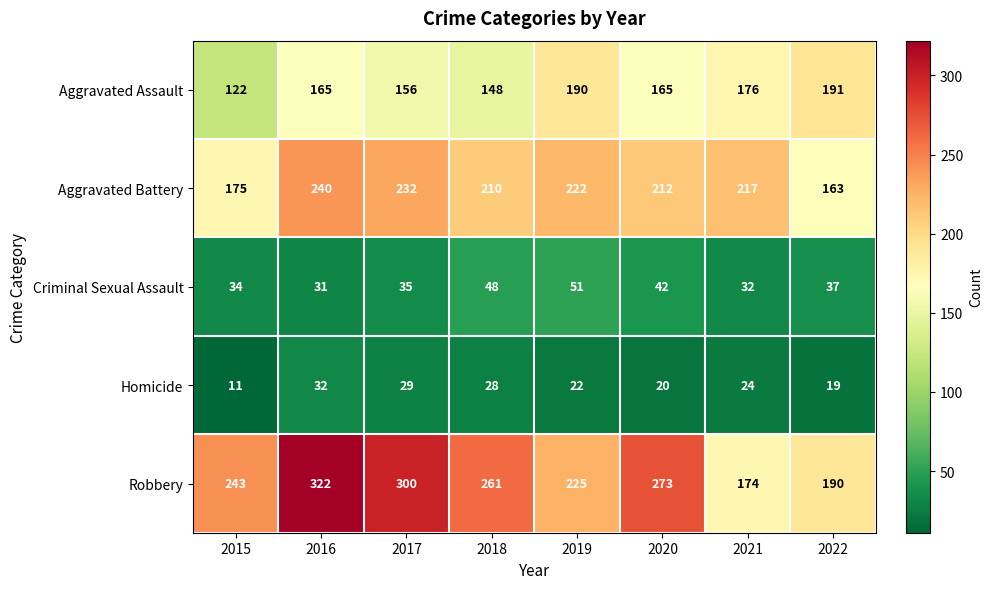

True or false: Aggravated Assault has a value of 148 at 2018.

True